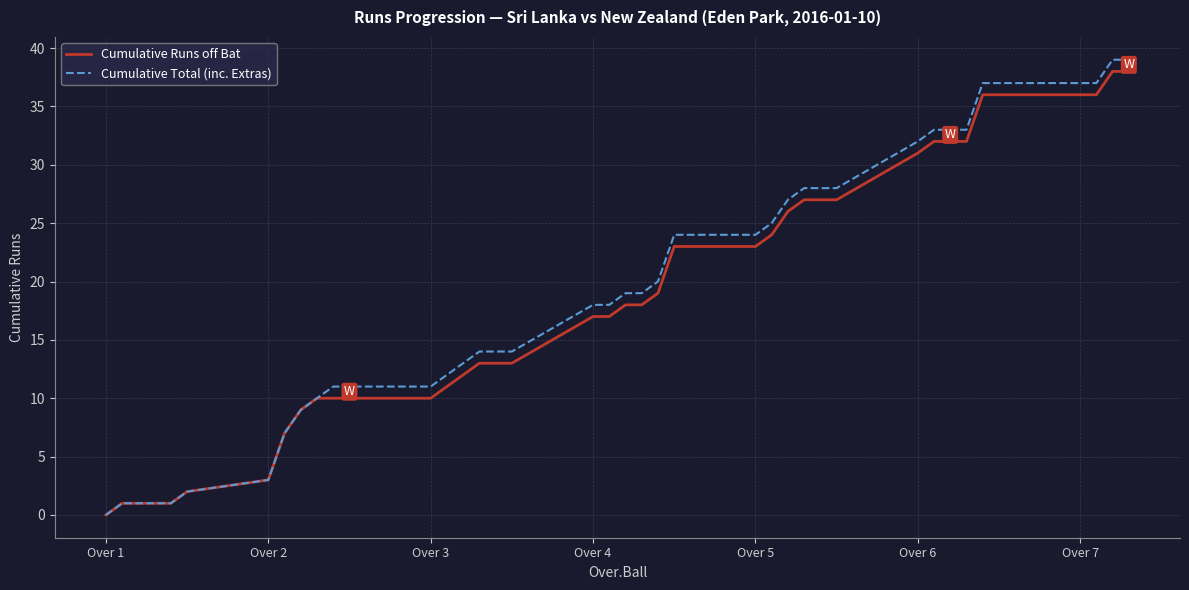

Which series has the largest range (max minus min)?

Cumulative Total (inc. Extras)